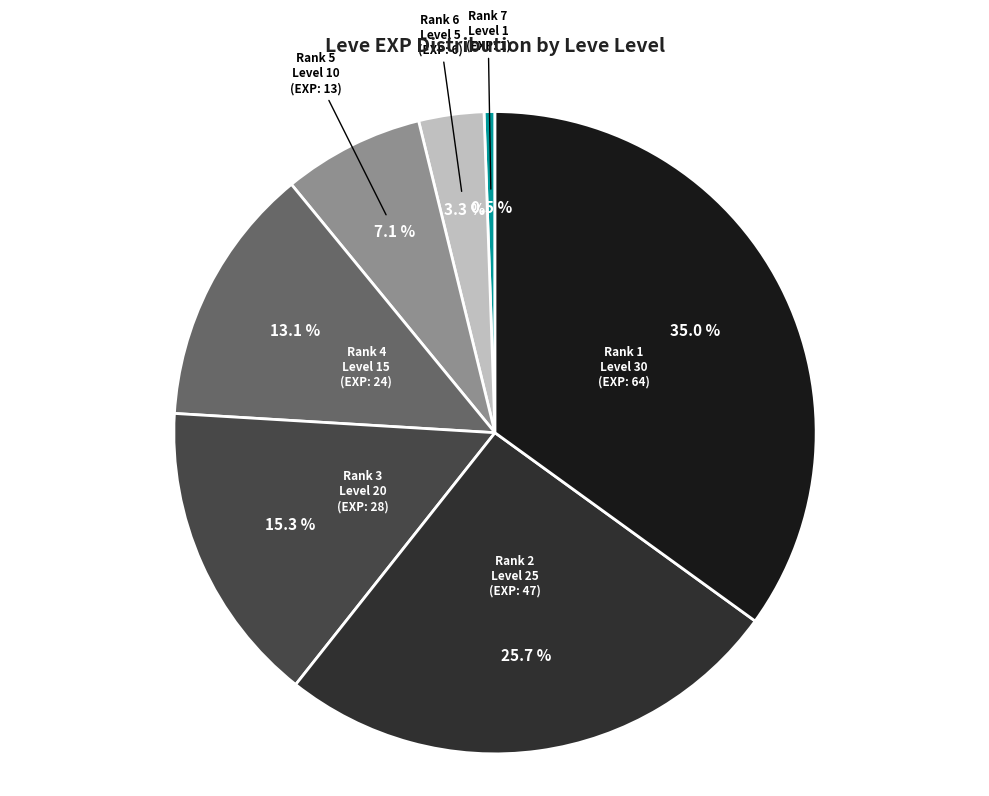

Is there a majority slice in this chart?

No